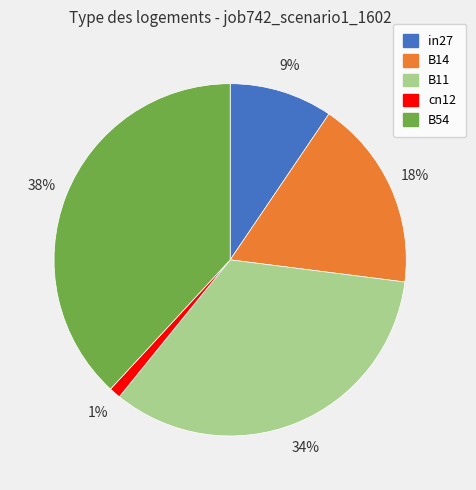

Count the number of slices in the pie.

5